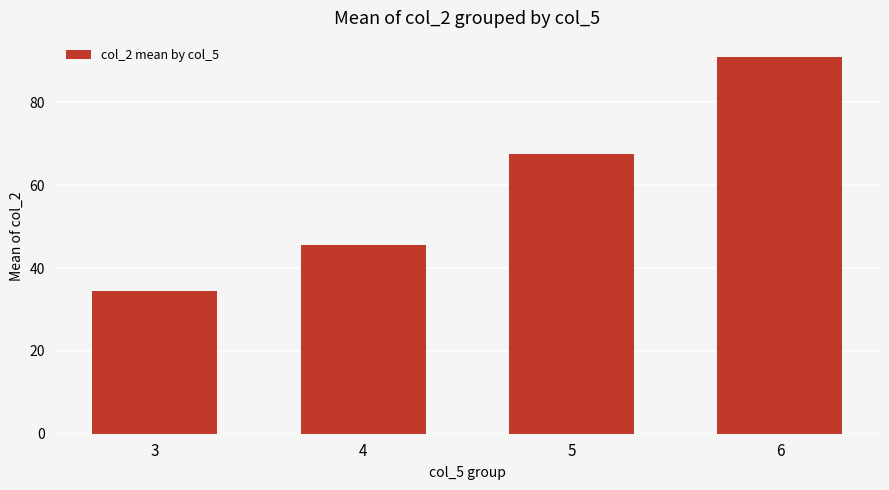

The value at 6 is 91.0. True or false?

True